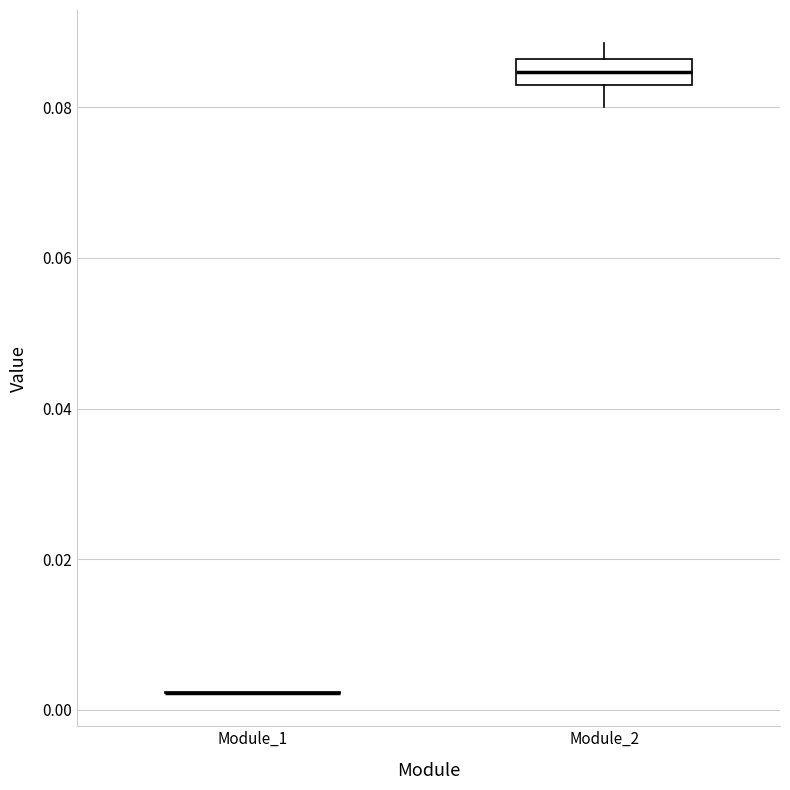

Reading left to right, transcribe this box plot: for each box, give where its median line is, the range the box spans, and where its two whiskers end, as read against the y-axis. The values are not printed on the chart, so give them approximately, as read against the axis.

Module_1: box collapsed to a line at 0.002, whiskers 0.002 to 0.002
Module_2: median 0.084, box 0.082 to 0.086, whiskers 0.080 to 0.088